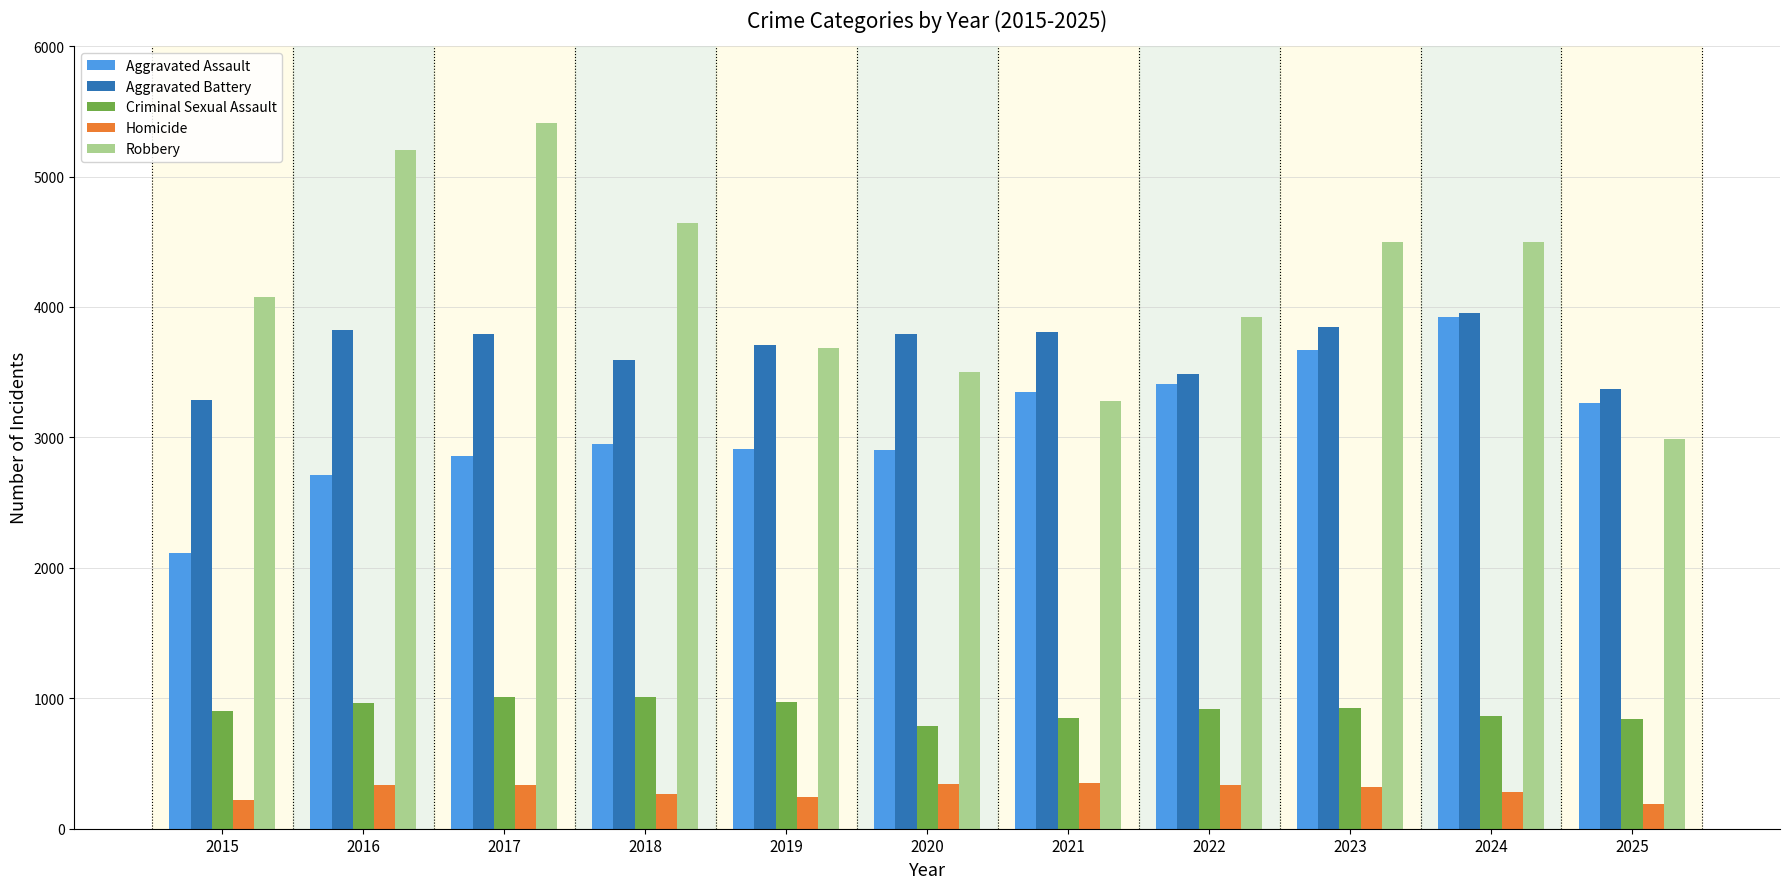

How many distinct data groups are displayed?

5